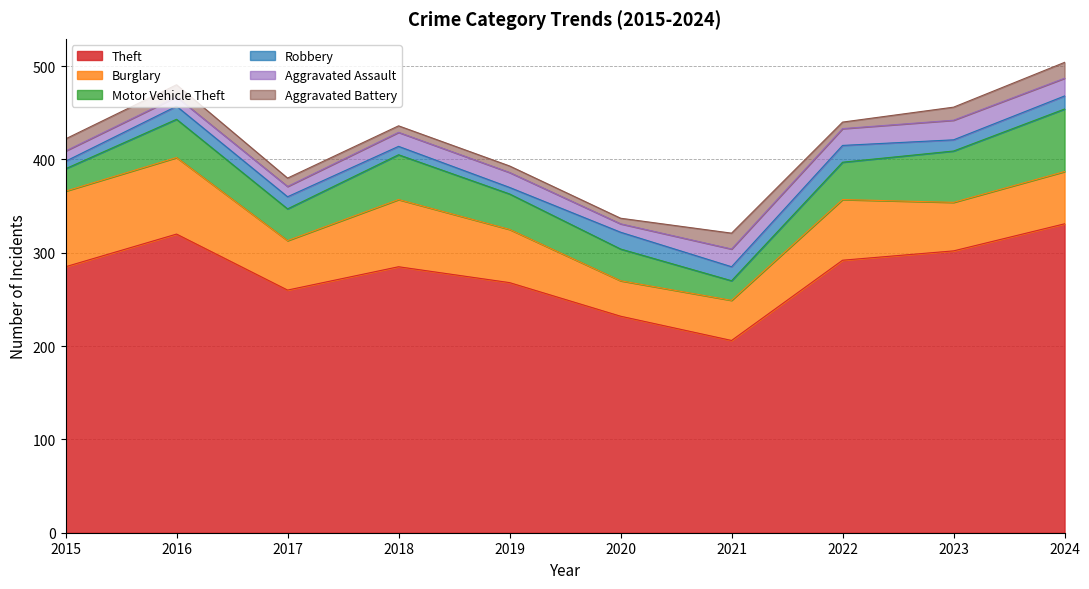

What are all the series names shown in the legend?

Theft, Burglary, Motor Vehicle Theft, Robbery, Aggravated Assault, Aggravated Battery